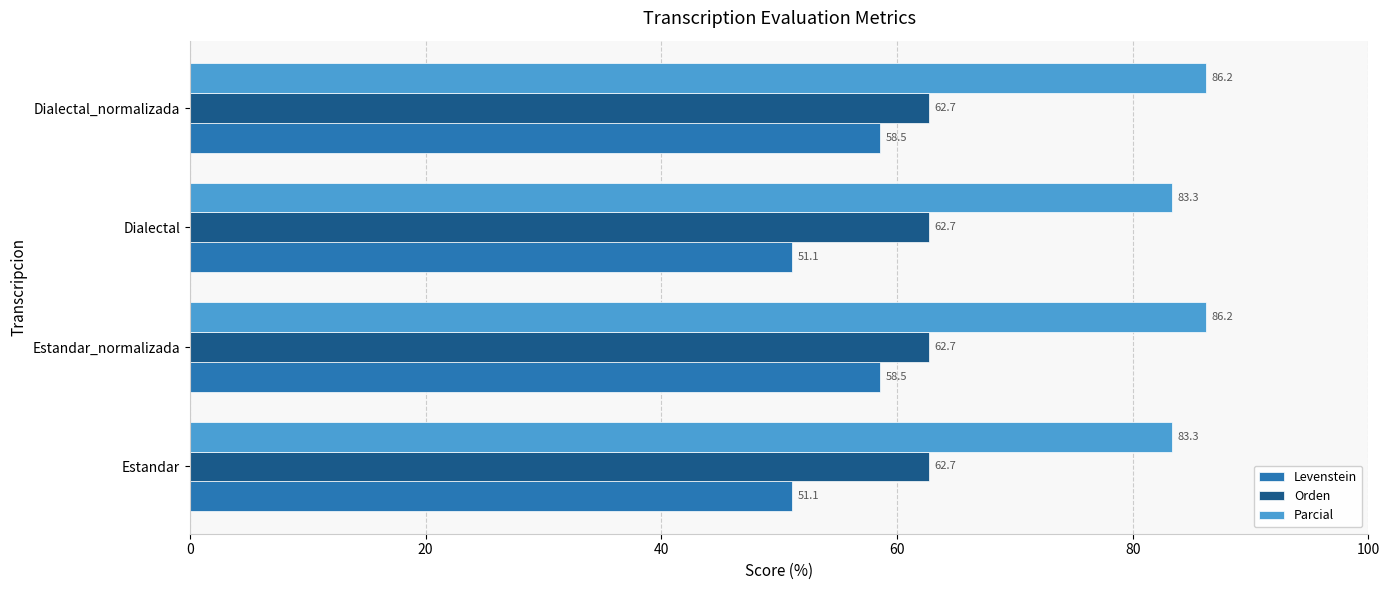

List the series in order of their overall mean, highest first.

Parcial, Orden, Levenstein